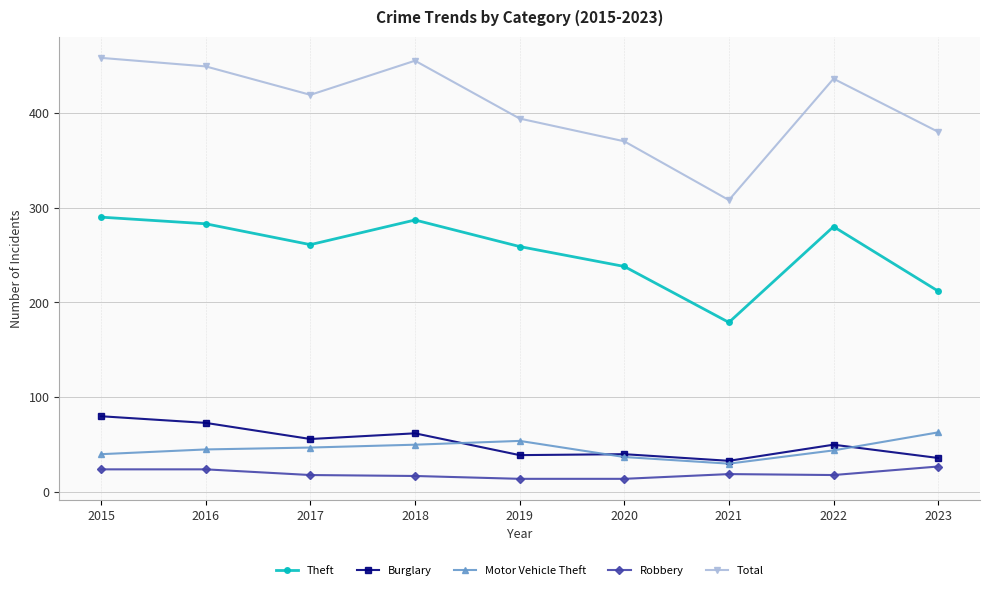

What is the value of the Burglary point at the 6th from the left?

40